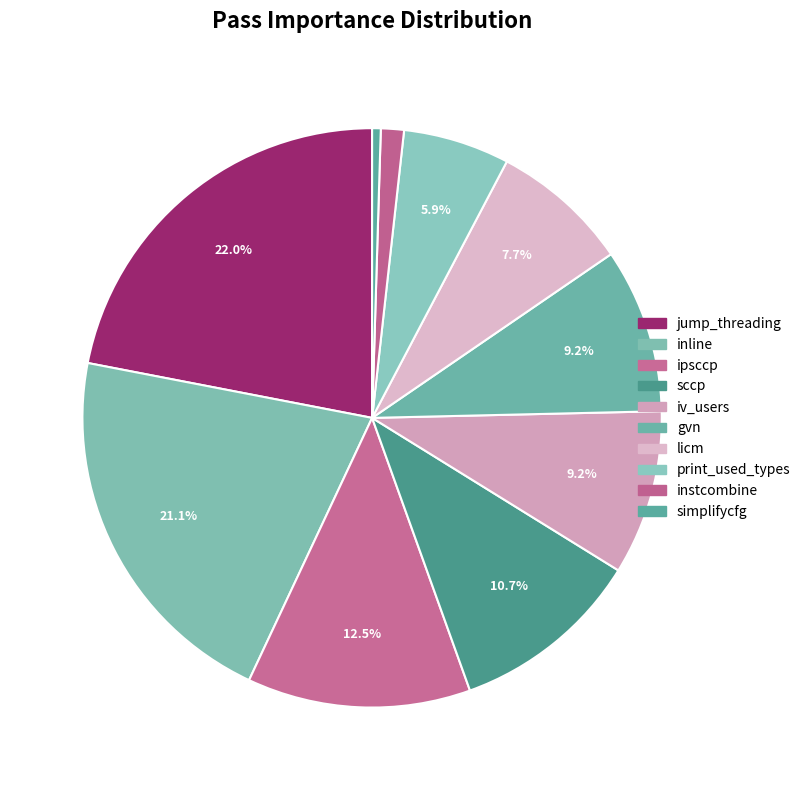

How many slices are in this pie chart?

10